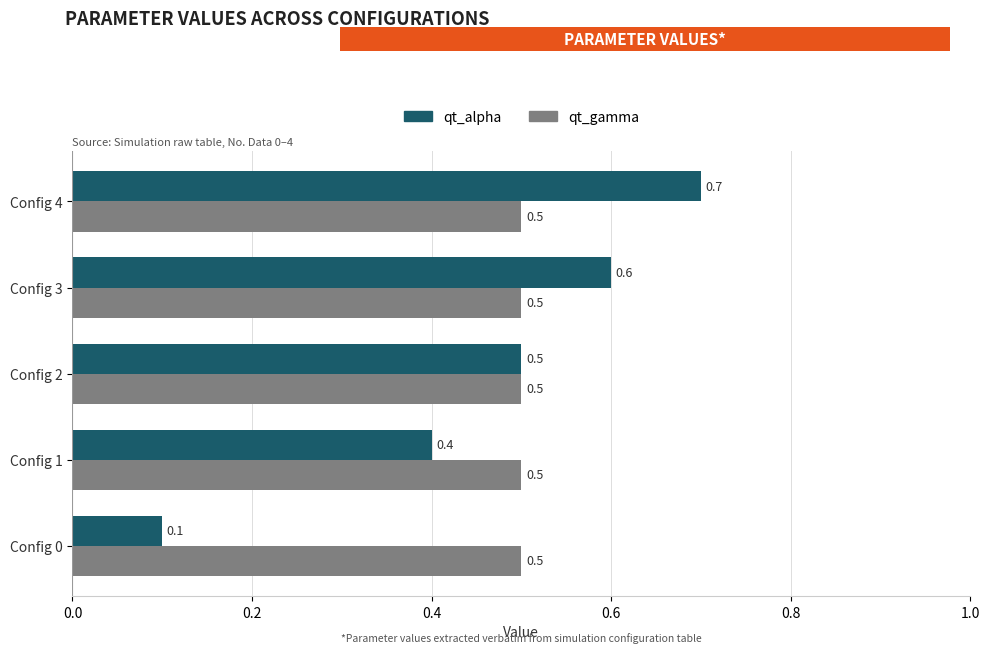

Is it true that qt_gamma equals 0.5 at Config 4?

True